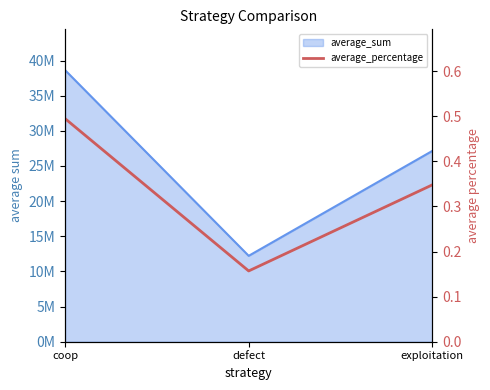

What is the difference between the maximum and second lowest values?

0.1